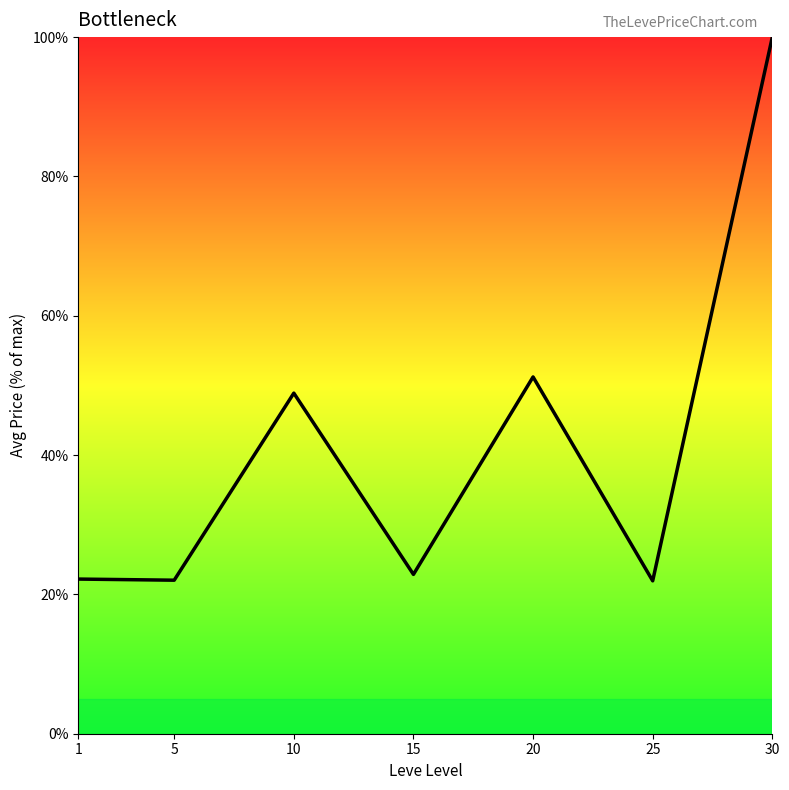

The value at 30 is 100.0. True or false?

True